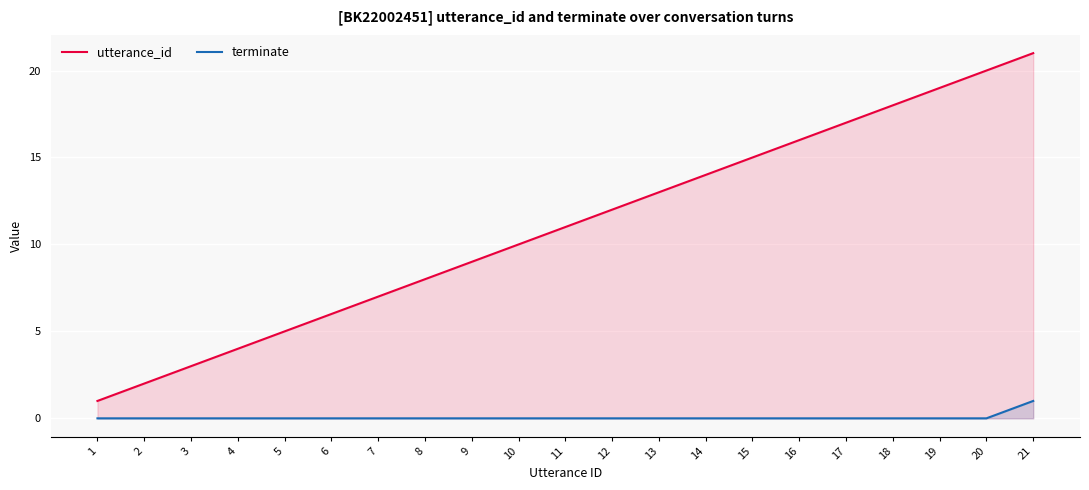

Reading left to right, extract all data points from this chart.

utterance_id: 1=1	2=2	3=3	4=4	5=5	6=6	7=7	8=8	9=9	10=10	11=11	12=12	13=13	14=14	15=15	16=16	17=17	18=18	19=19	20=20	21=21
terminate: 1=0	2=0	3=0	4=0	5=0	6=0	7=0	8=0	9=0	10=0	11=0	12=0	13=0	14=0	15=0	16=0	17=0	18=0	19=0	20=0	21=1